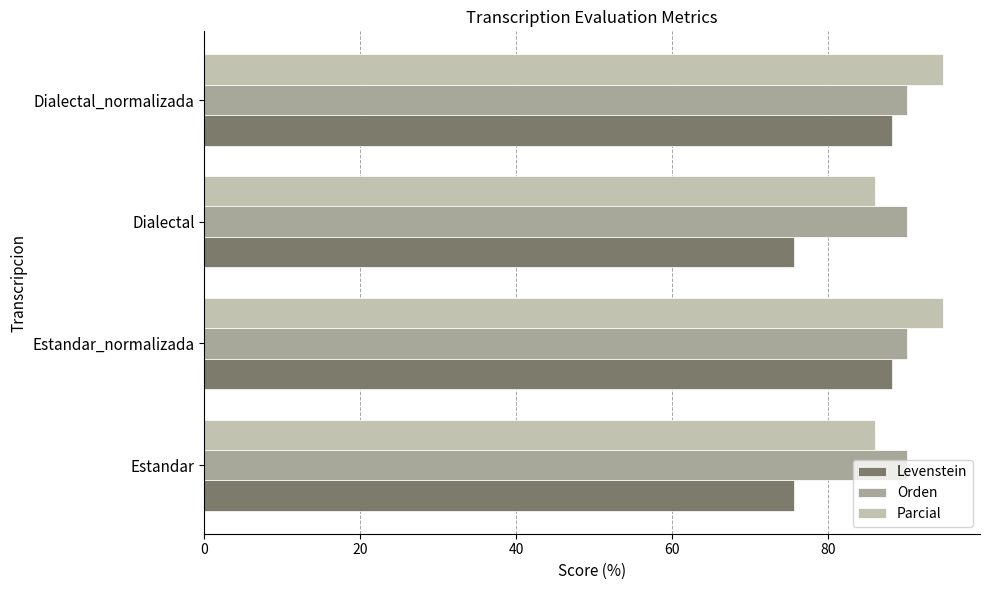

At how many categories does at least one series exceed 77?

4